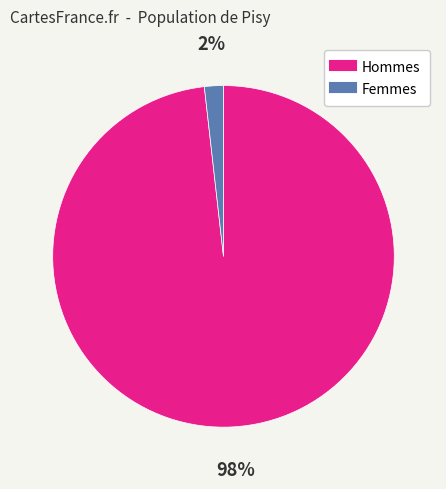

To the nearest percent, what is the difference between the largest and smallest slice percentages?

96%